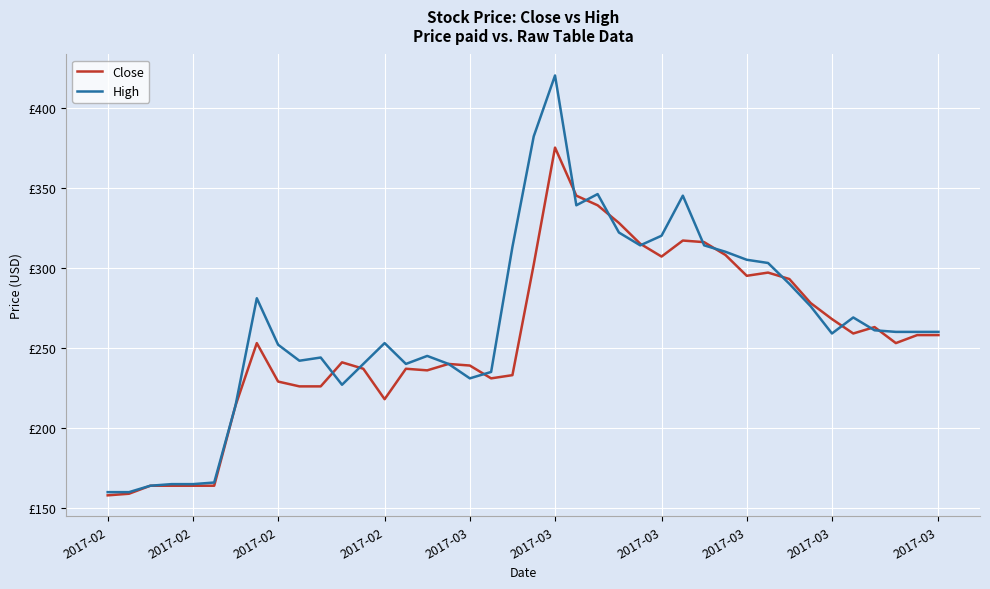

Reading left to right, transcribe all the data shown in this chart.

Close: 158	159	164	164	164	164	214	253	229	226	226	241	237	218	237	236	240	239	231	233	302	375	345	339	328	315	307	317	316	308	295	297	293	278	268	259	263	253	258	258
High: 160	160	164	165	165	166	214	281	252	242	244	227	240	253	240	245	240	231	235	313	382	420	339	346	322	314	320	345	314	310	305	303	290	276	259	269	261	260	260	260